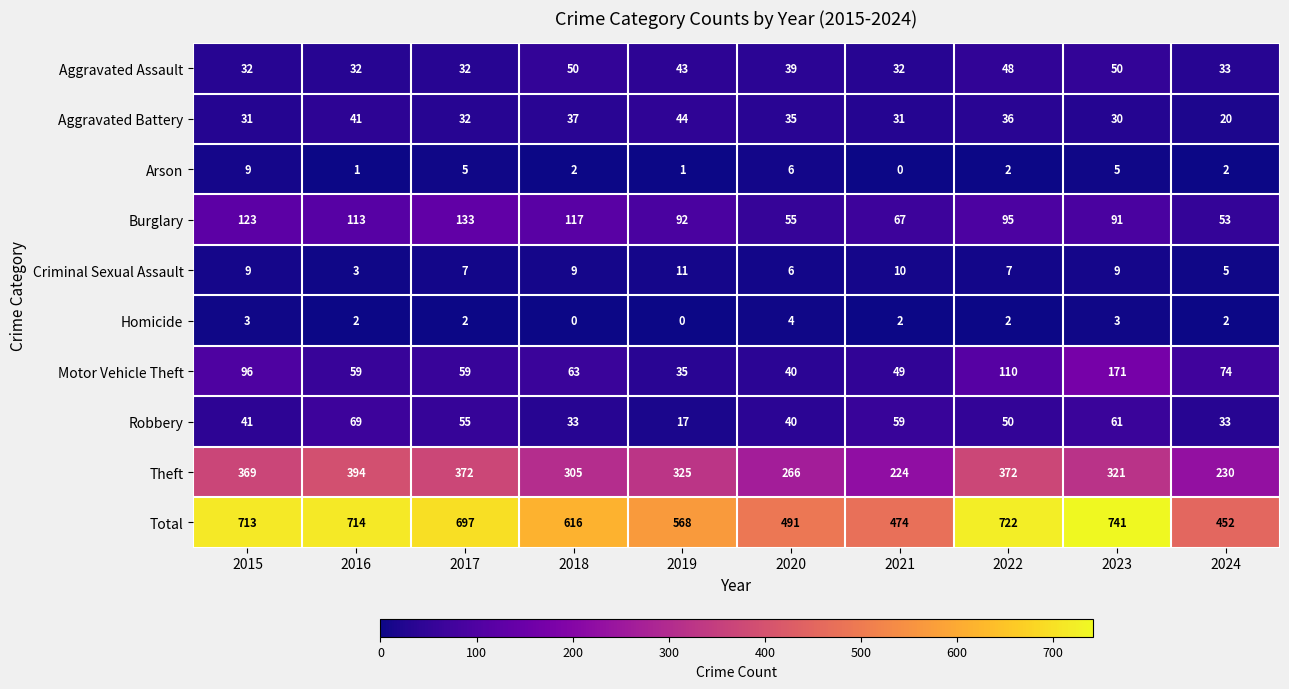

Rank the categories by Total value from highest to lowest.

2023, 2022, 2016, 2015, 2017, 2018, 2019, 2020, 2021, 2024